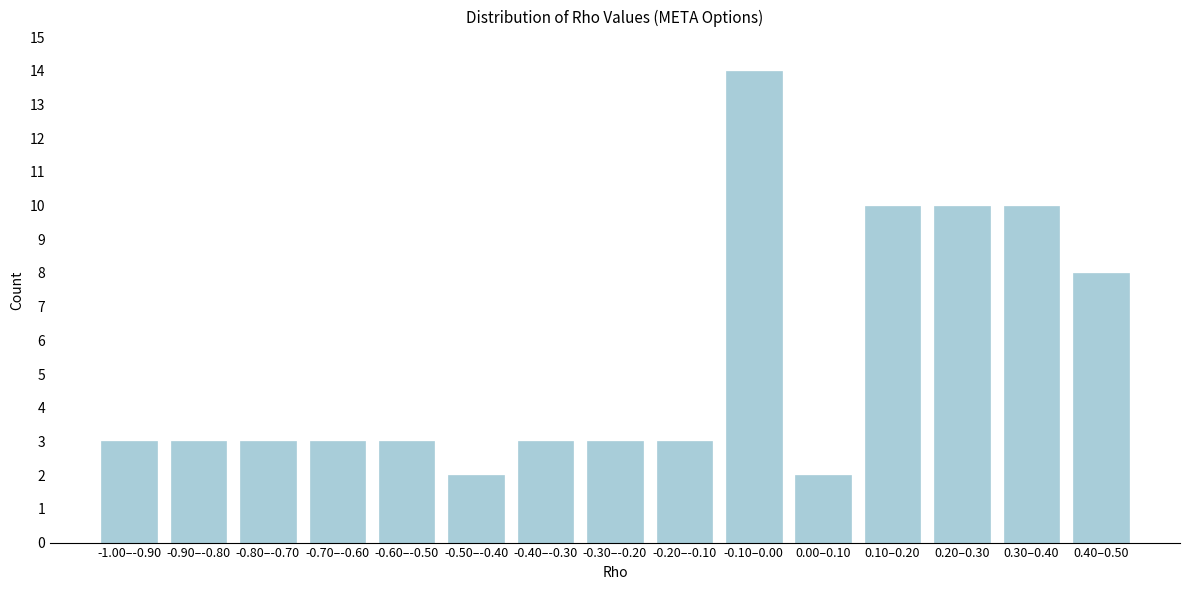

Reading left to right, transcribe all the data shown in this chart.

3	3	3	3	3	2	3	3	3	14	2	10	10	10	8